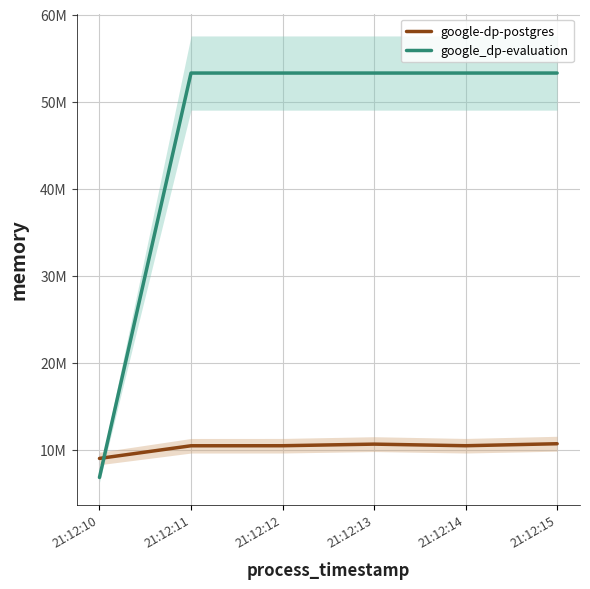

What is the smallest value displayed?

6823936